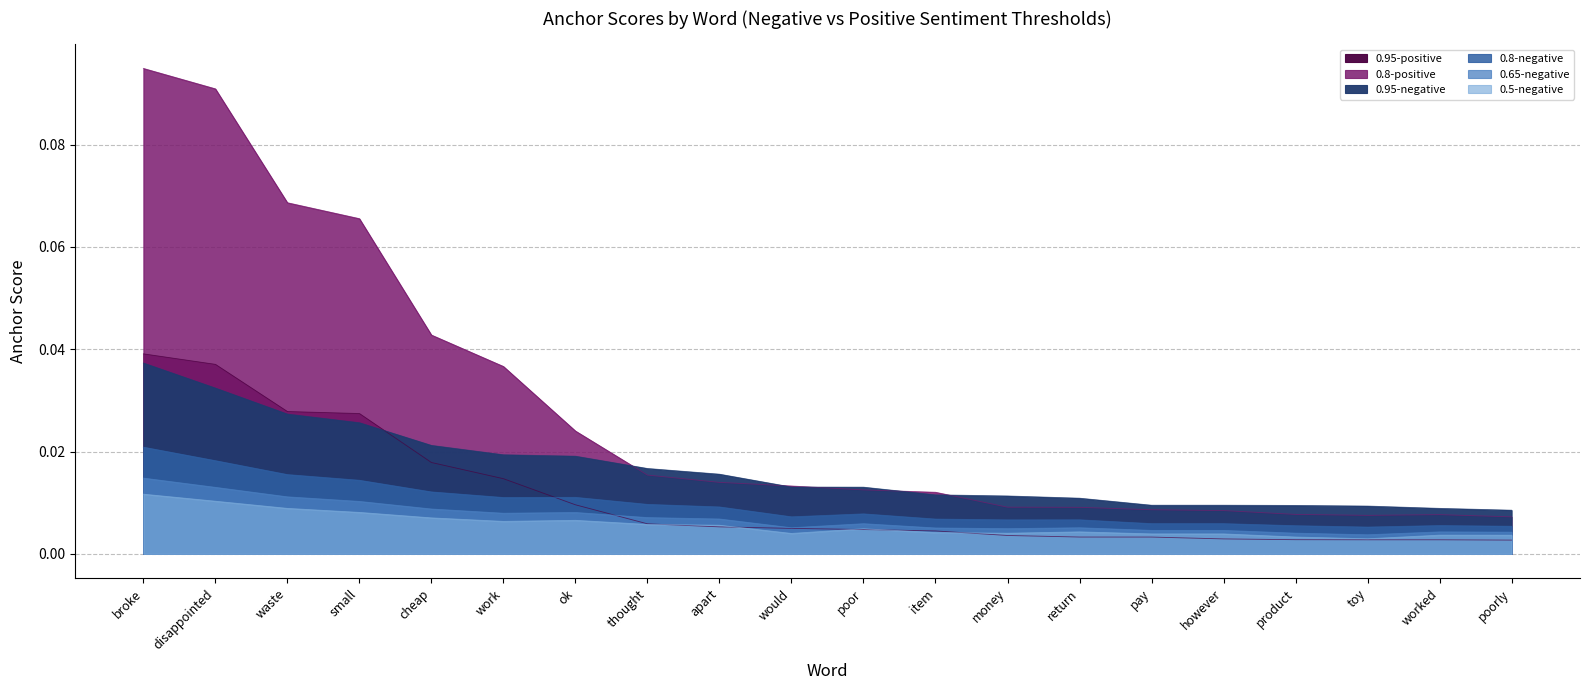

True or false: 0.5-negative and 0.8-negative cross at least once.

False